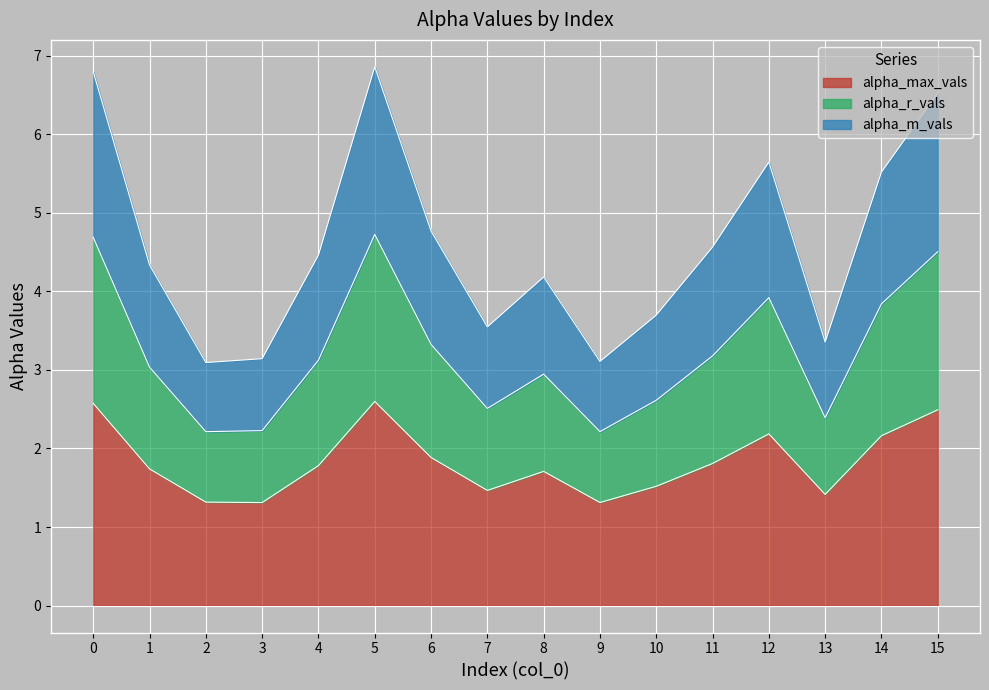

Which series changed the most between 1 and 11?

alpha_r_vals